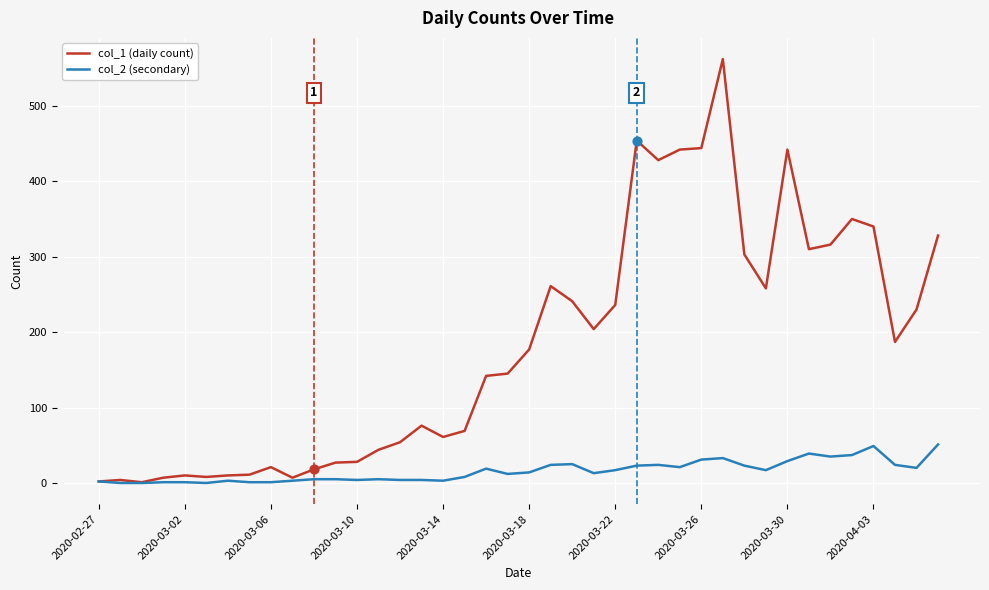

Which series has the widest spread of values?

col_1 (daily count)